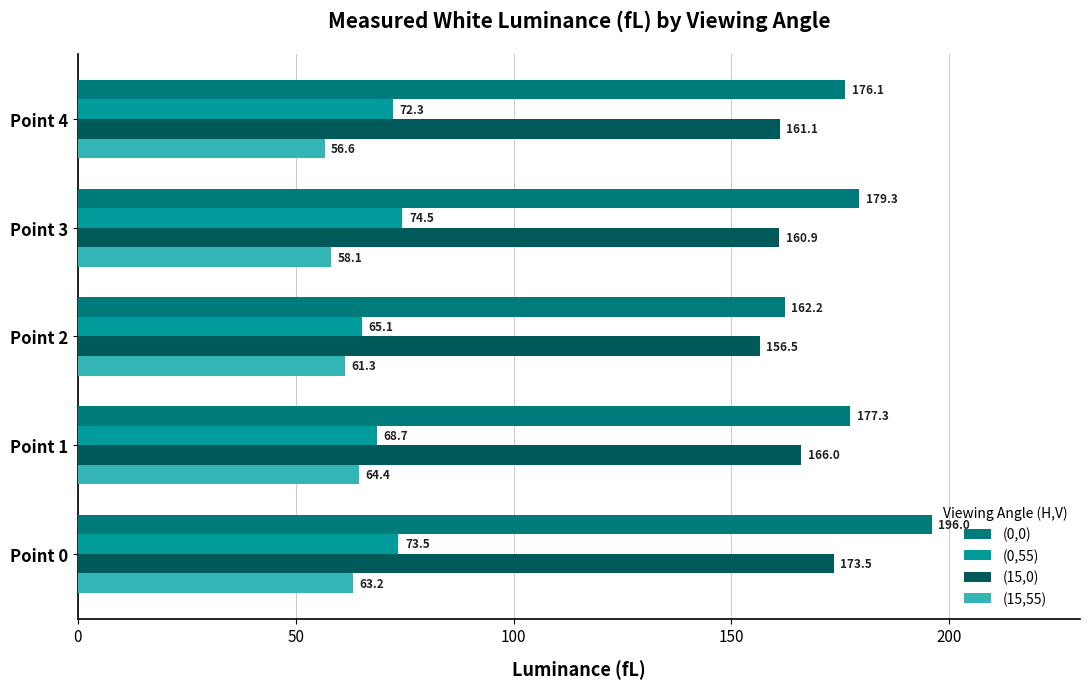

At how many categories does at least one series exceed 89?

5